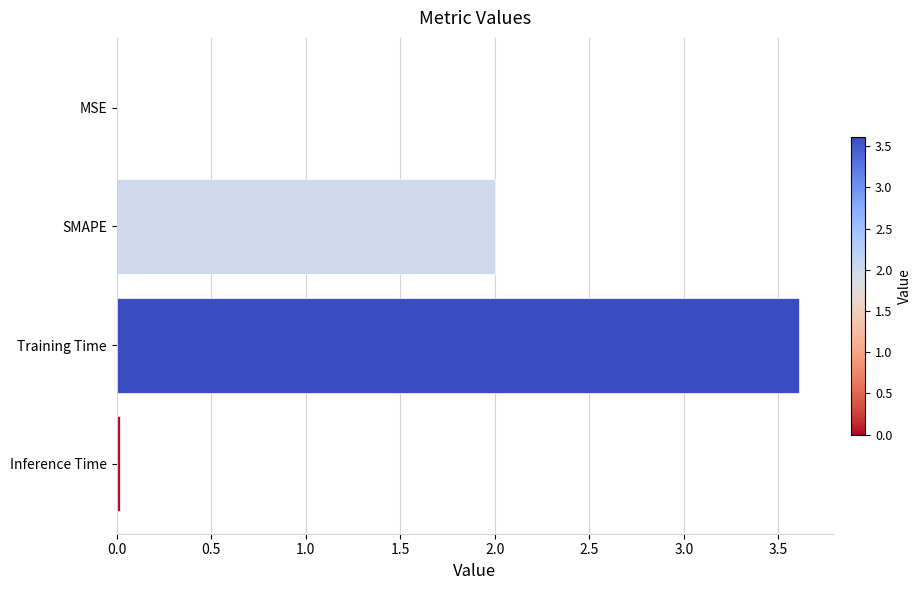

True or false: the data shows 0.0 at Inference Time.

True